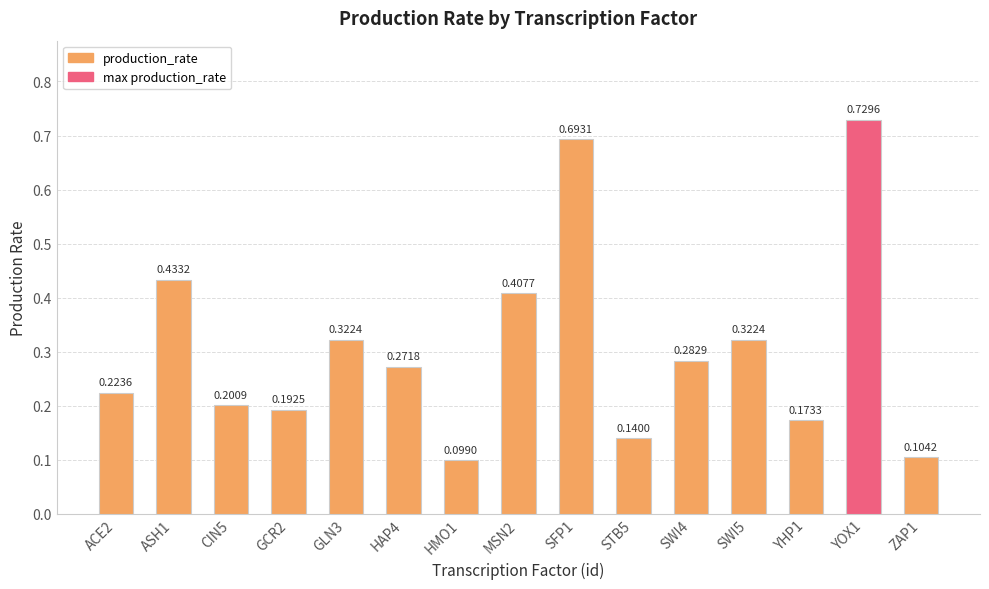

What is the change in value from HAP4 to SFP1?

+0.4